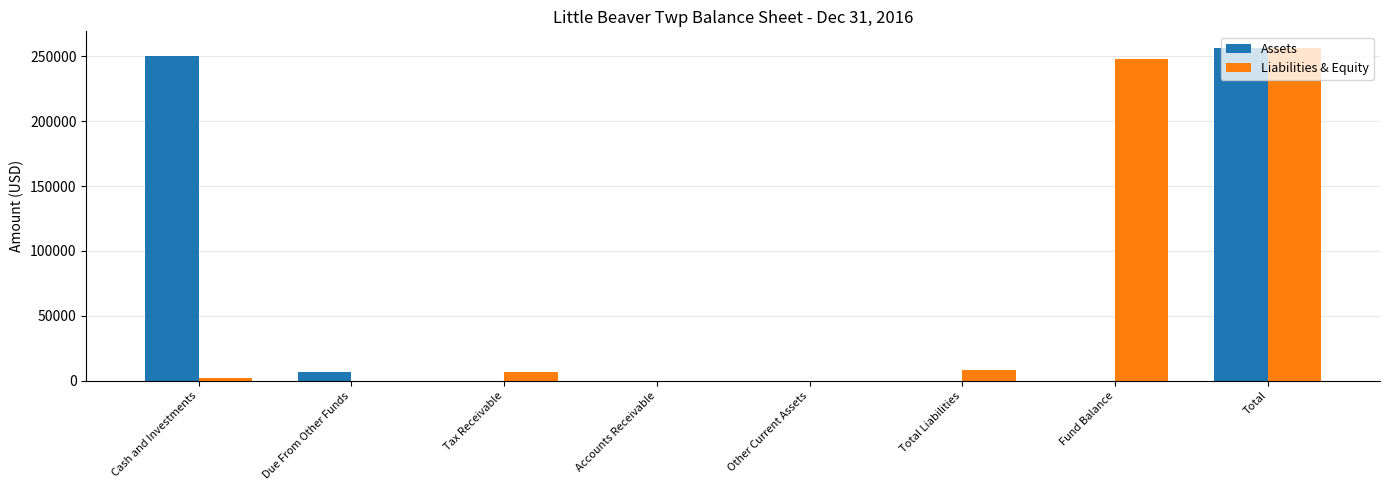

What are all the series names shown in the legend?

Assets, Liabilities & Equity